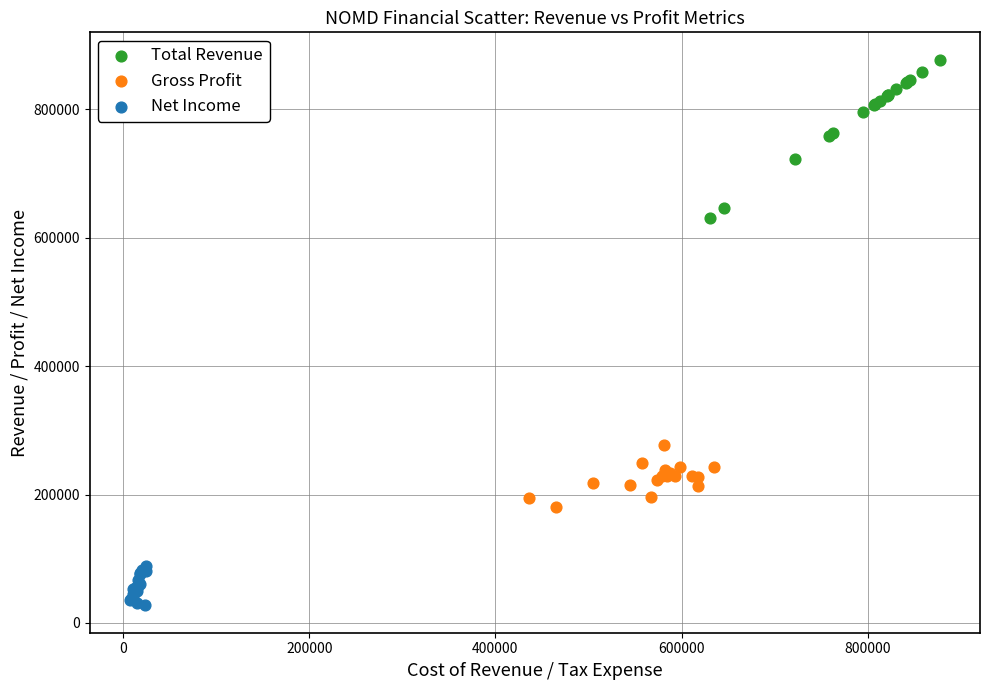

Which series has the widest spread of Y values?

Total Revenue